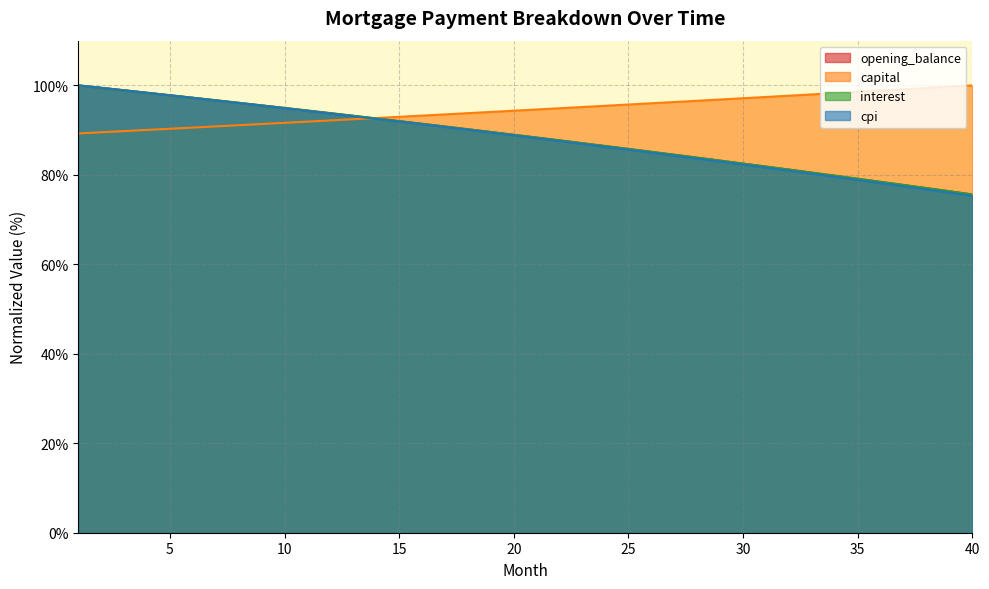

What is the minimum value for capital?

89.3